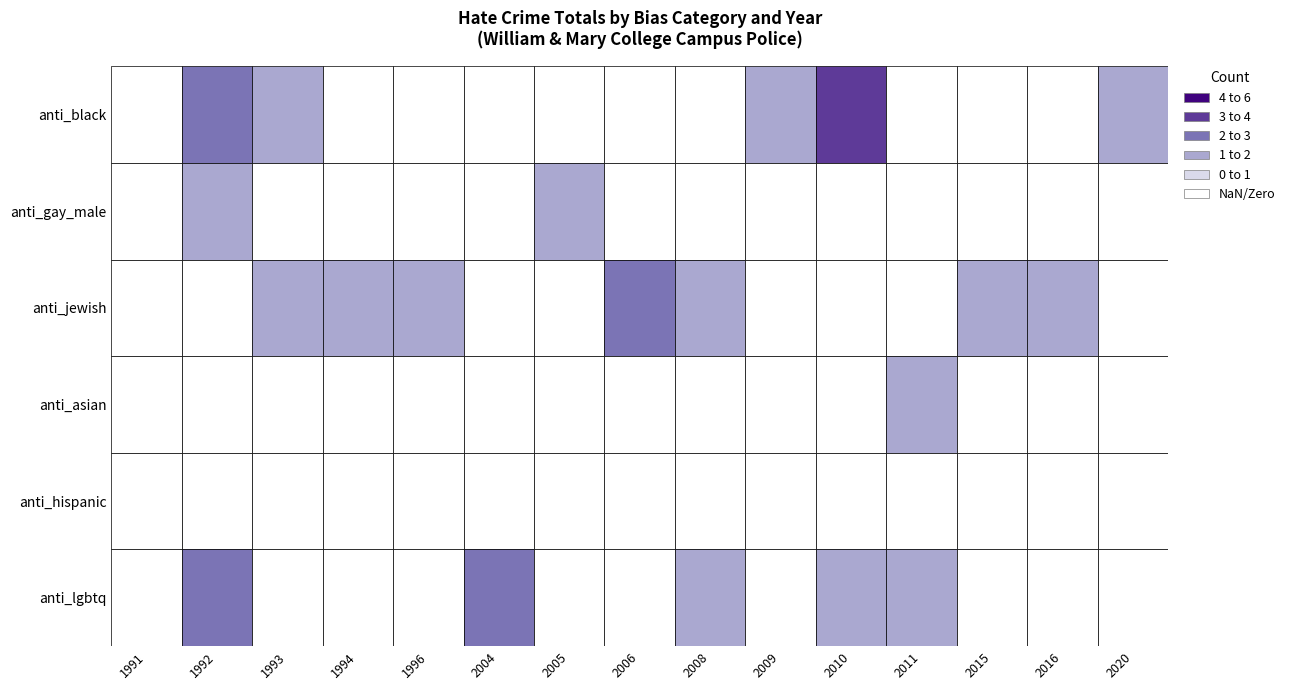

At 13, list the series in order from largest to smallest.

anti_jewish, anti_black, anti_gay_male, anti_asian, anti_hispanic, anti_lgbtq